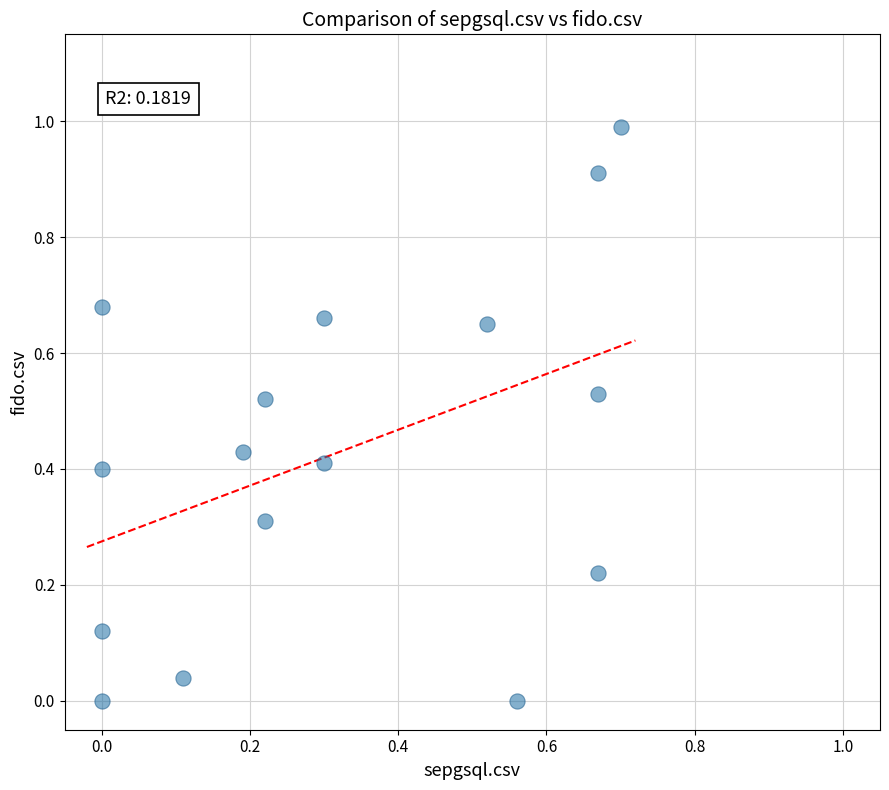

What is the range of Y values (max minus min)?

1.0